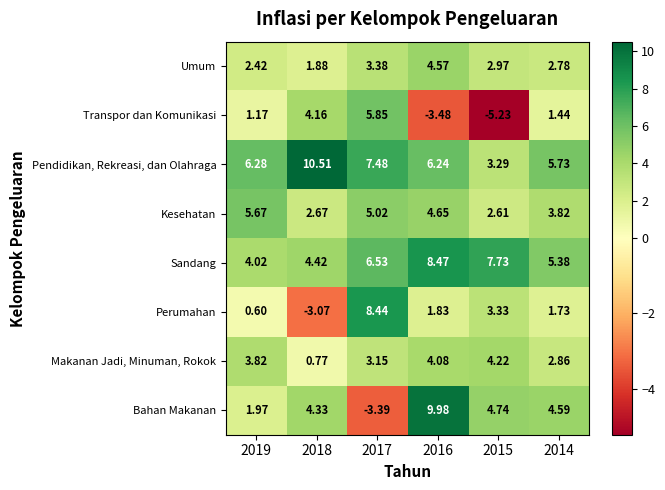

Rank the series by their maximum value, from lowest to highest.

Makanan Jadi, Minuman, Rokok, Umum, Kesehatan, Transpor dan Komunikasi, Perumahan, Sandang, Bahan Makanan, Pendidikan, Rekreasi, dan Olahraga